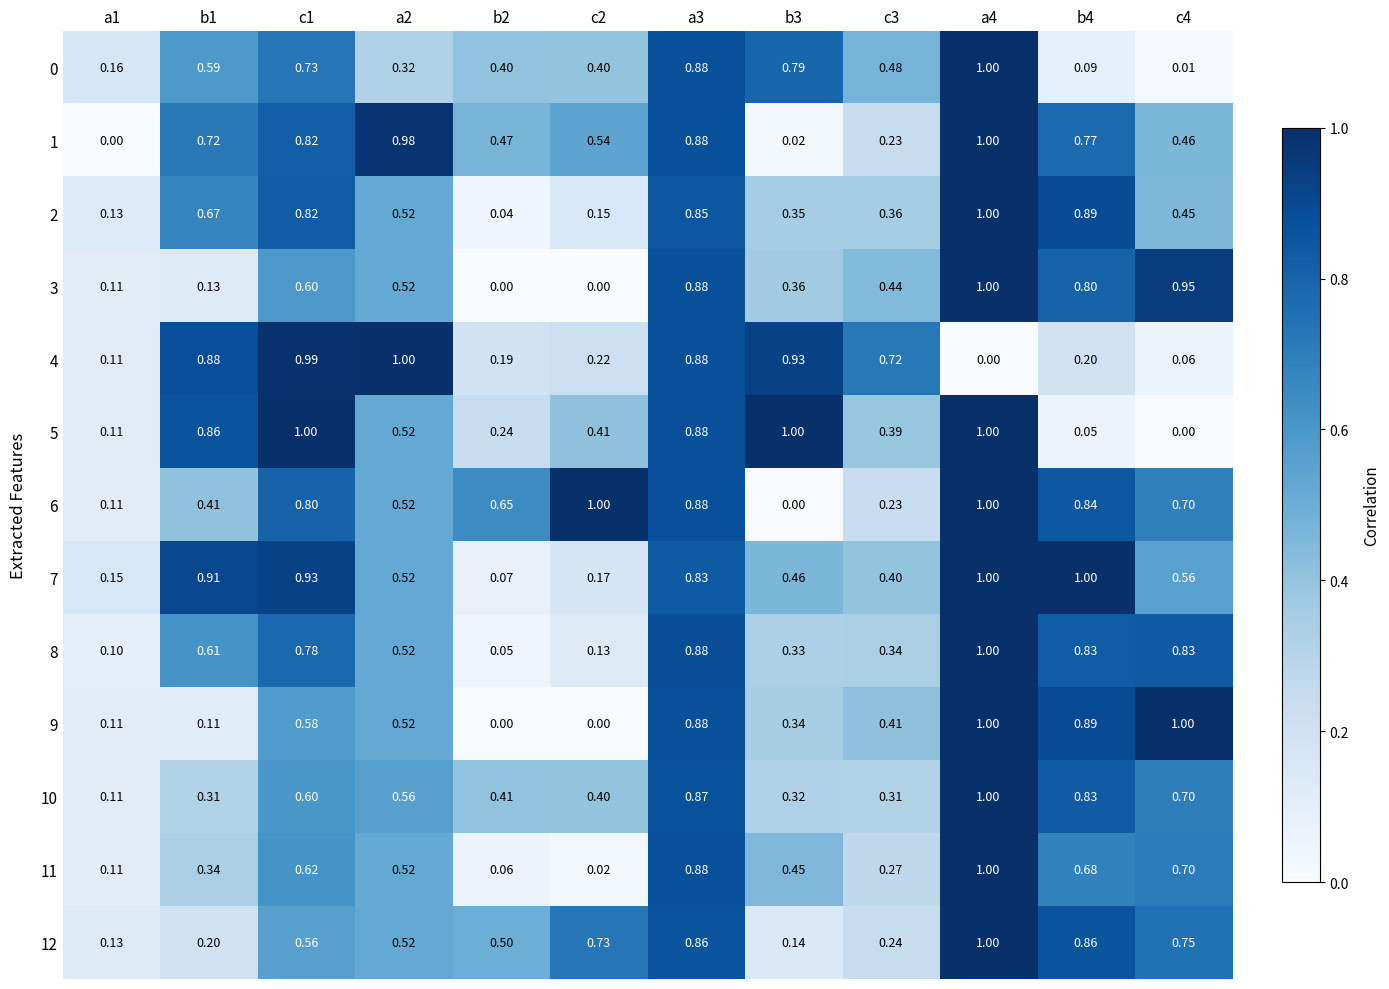

Is the value of 1 at a2 greater than the value of 8 at b1?

Yes